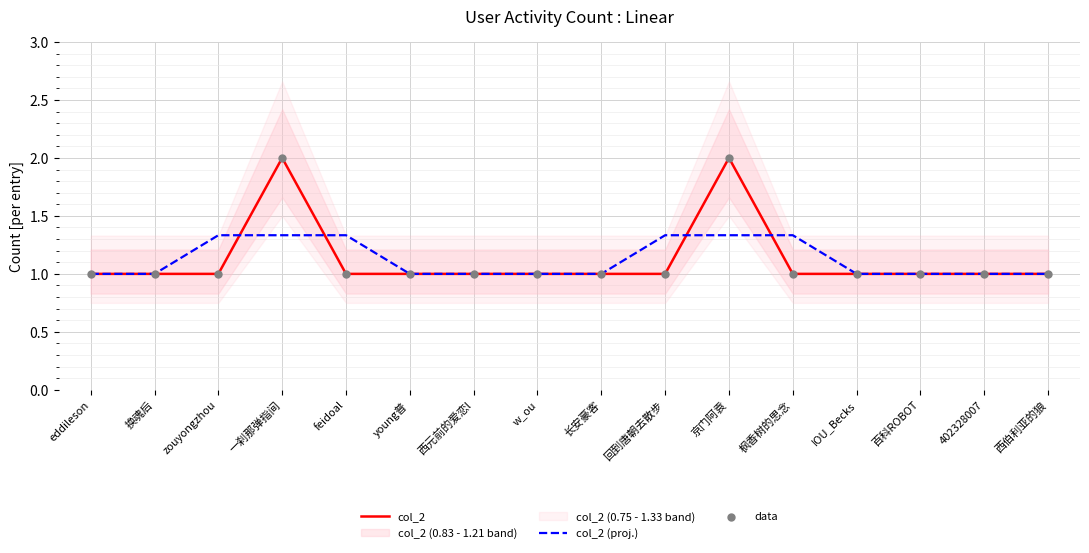

Which series has the widest spread of Y values?

col_2